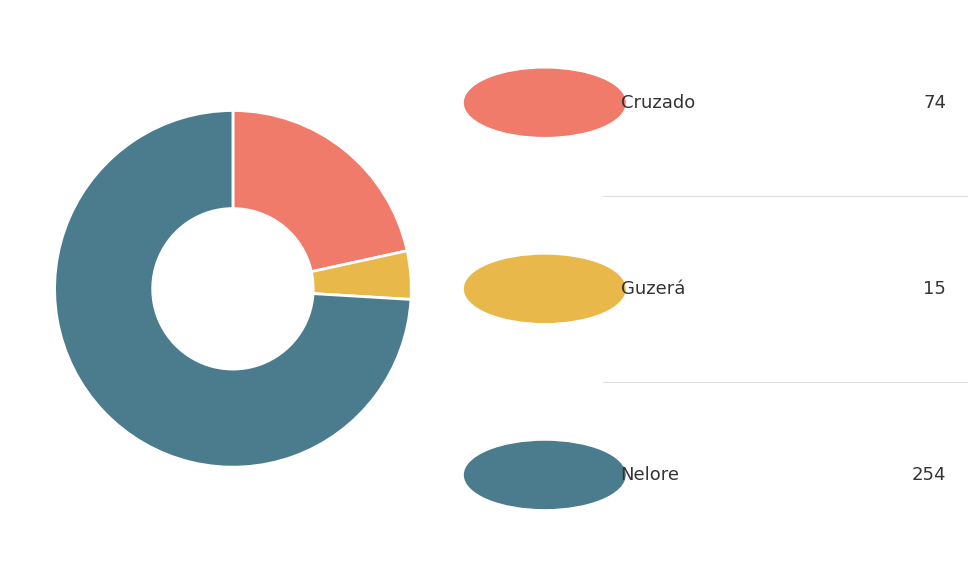

Is there any slice that represents more than half of the pie?

Yes